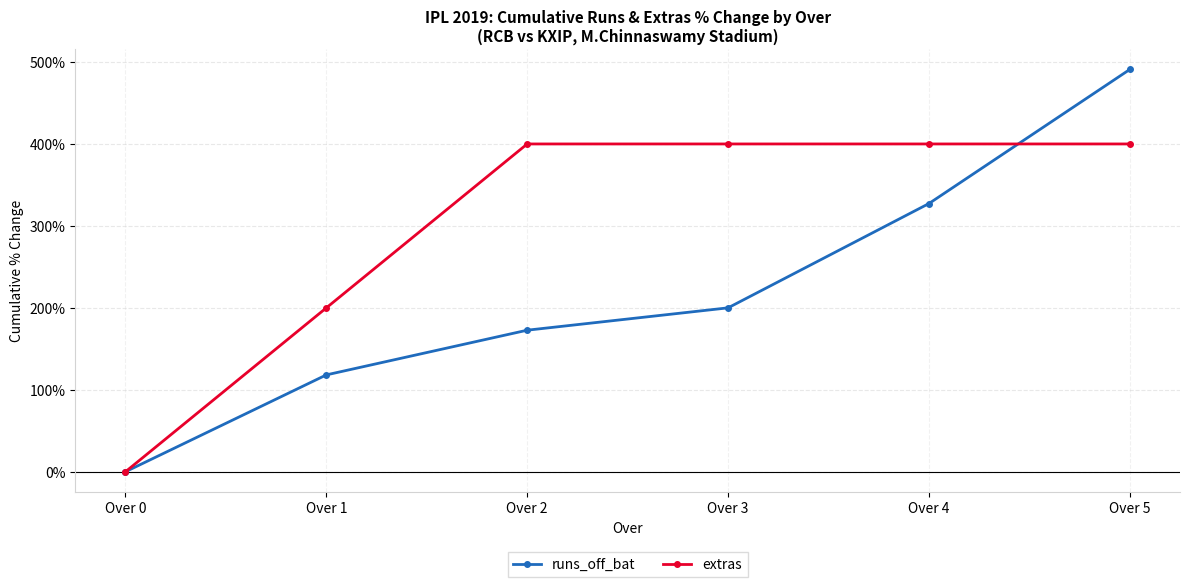

At which label does extras reach its minimum?

Over 0